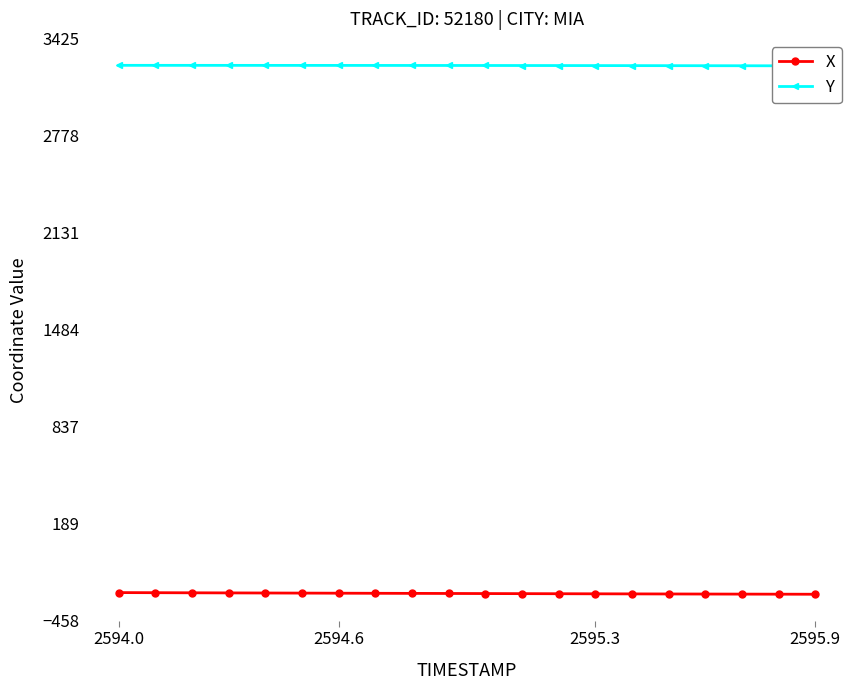

At which category does the chart reach its peak across all series?

2594.0